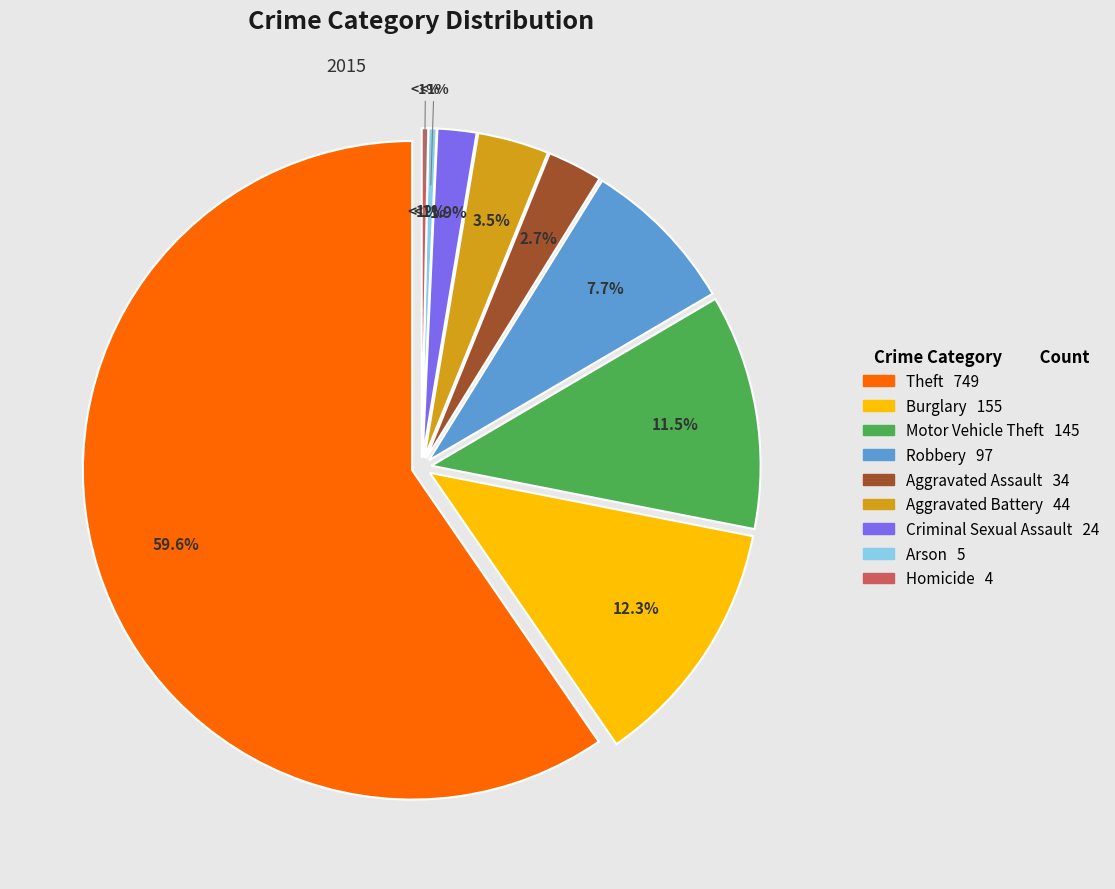

To the nearest percent, what percentage of the pie is Criminal Sexual Assault?

2%